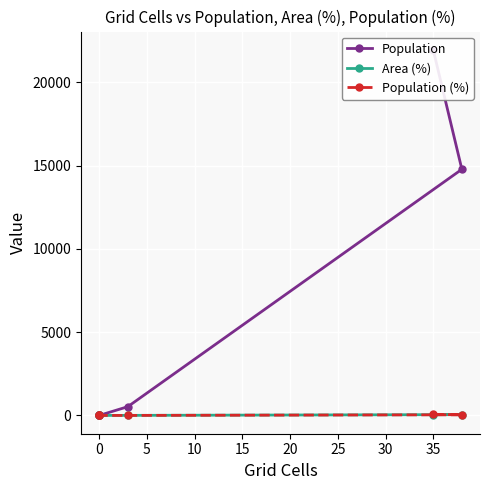

Read the Population (%) value at 5.

1.4